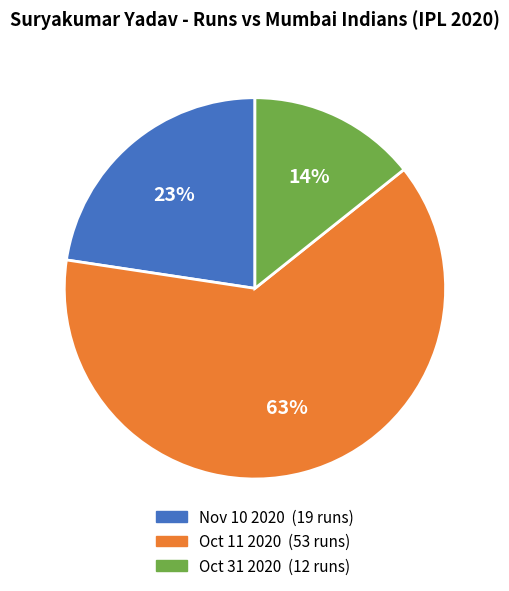

To the nearest percent, what is the difference between the Nov 10 2020 and Oct 11 2020 slice percentages?

40%